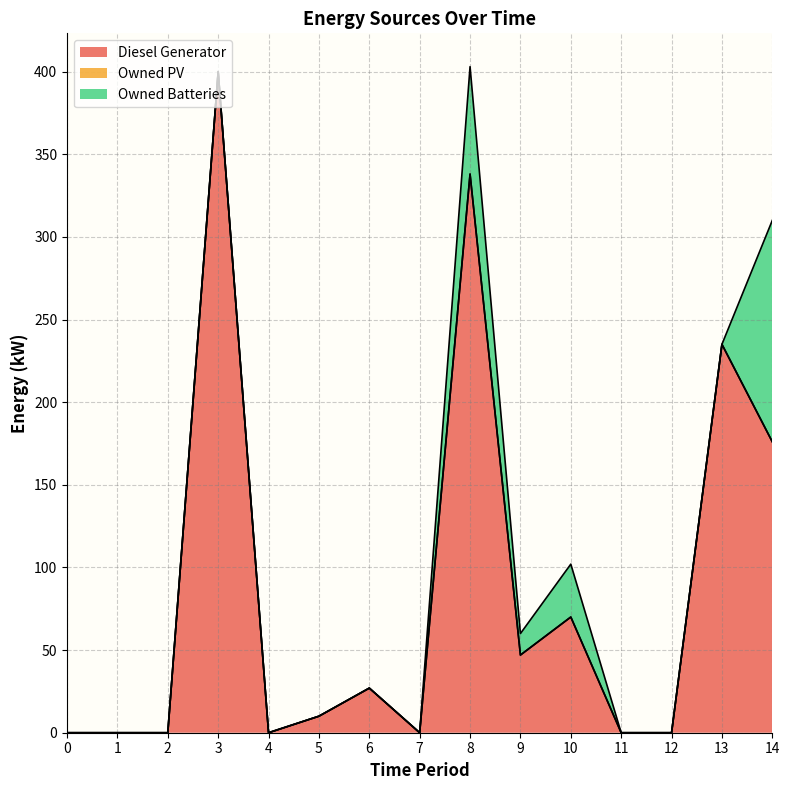

At which category is the sum across all series the highest?

8